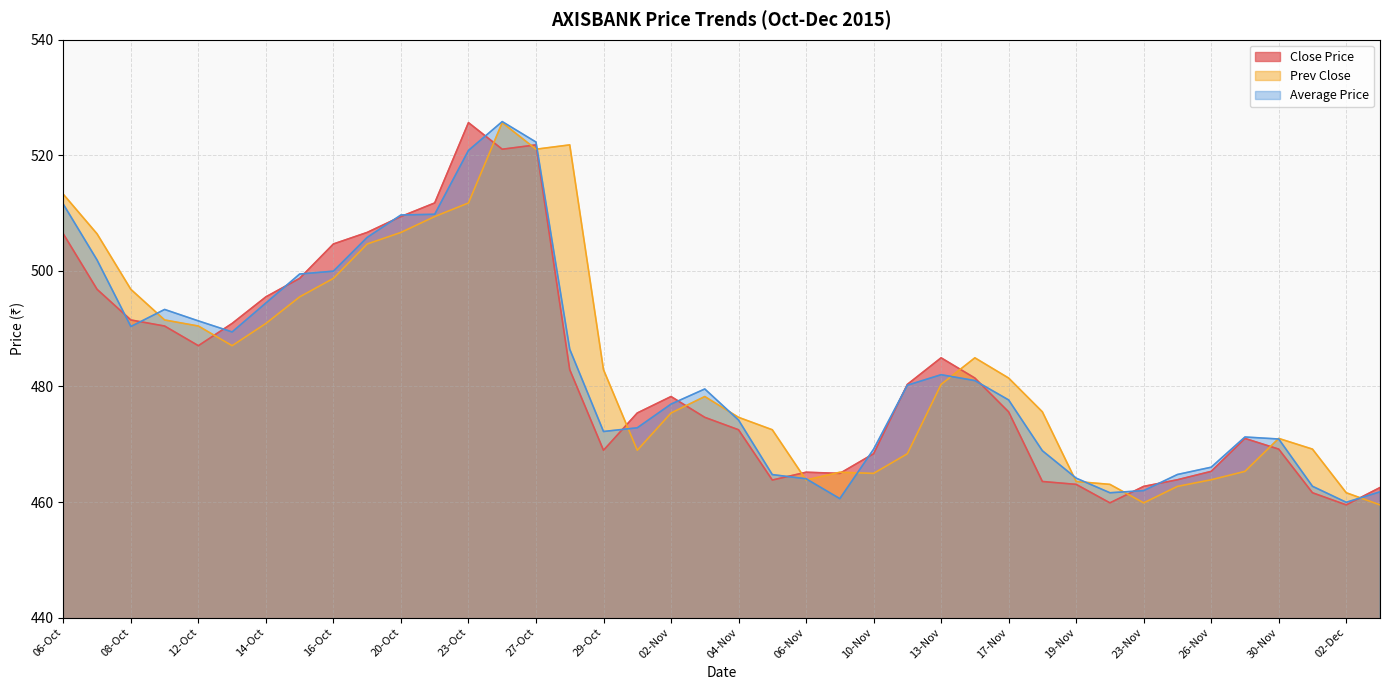

How many data points does each series have?

40